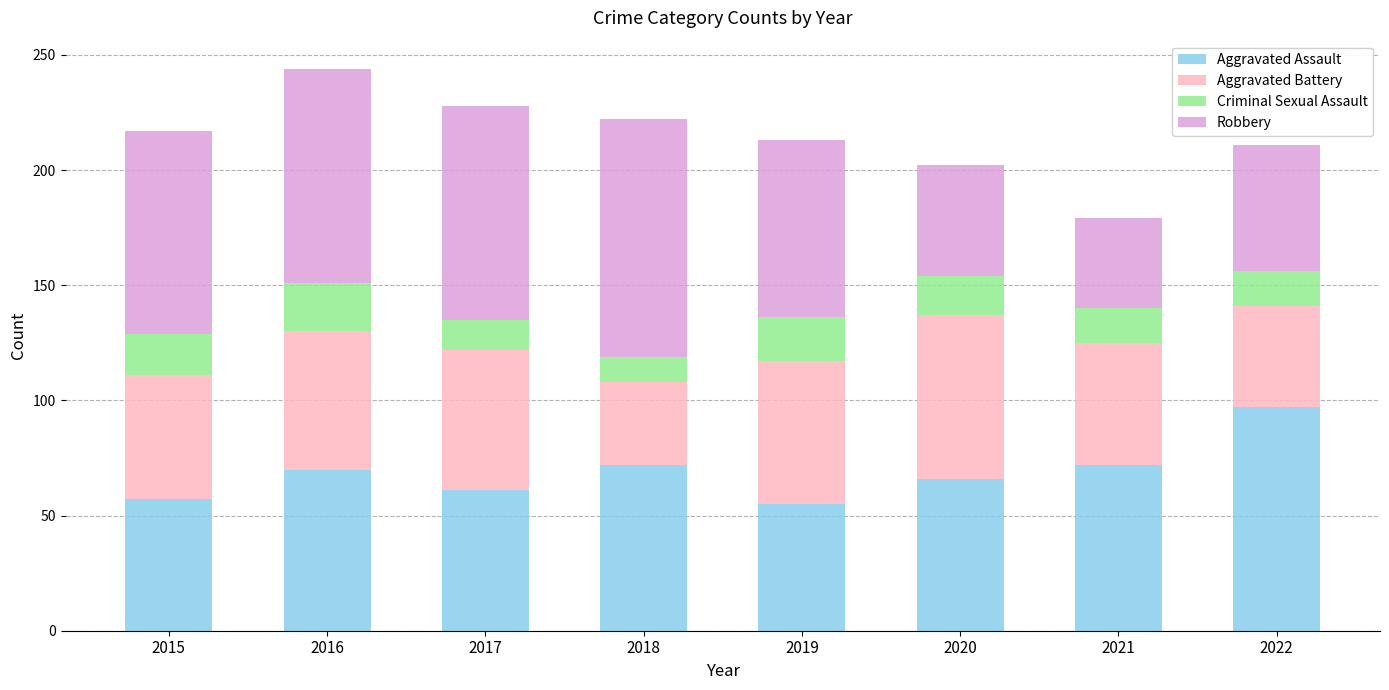

What are all the series names shown in the legend?

Aggravated Assault, Aggravated Battery, Criminal Sexual Assault, Robbery